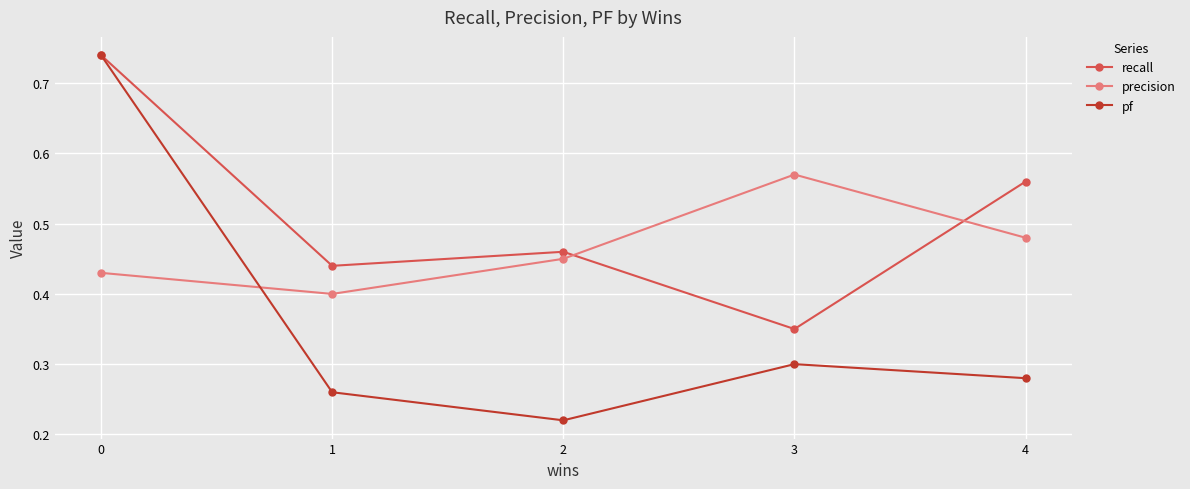

Which series has the largest total across all categories?

recall